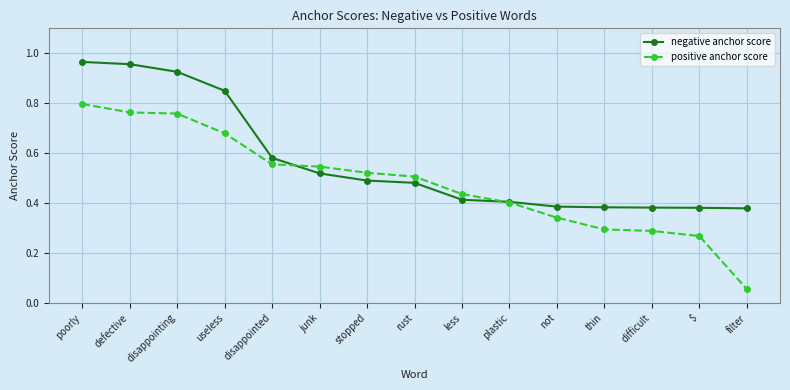

Which category has the highest value in the positive anchor score series?

poorly